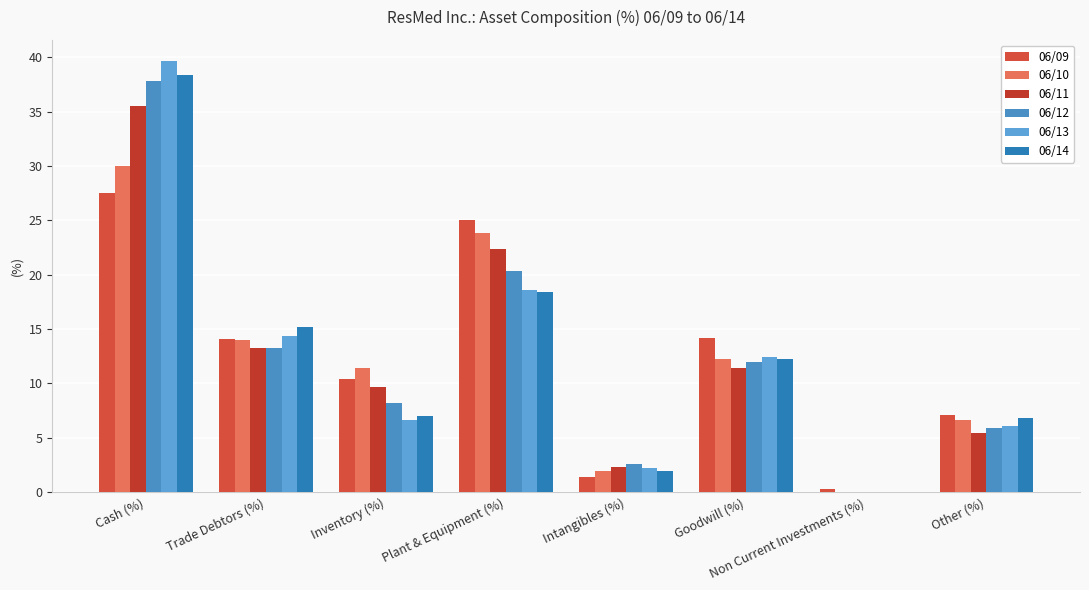

List the labels in order of 06/11 value, largest first.

Cash (%), Plant & Equipment (%), Trade Debtors (%), Goodwill (%), Inventory (%), Other (%), Intangibles (%), Non Current Investments (%)